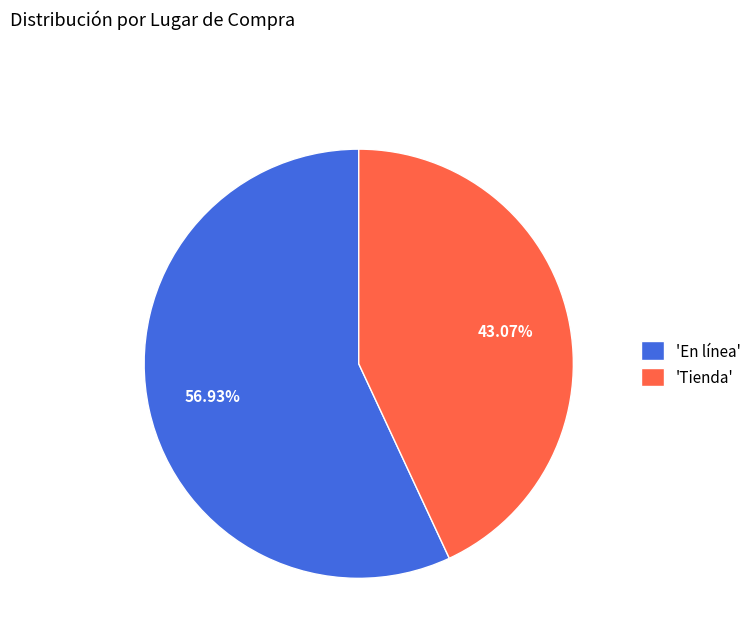

Which category has the biggest portion of the pie?

'En línea'